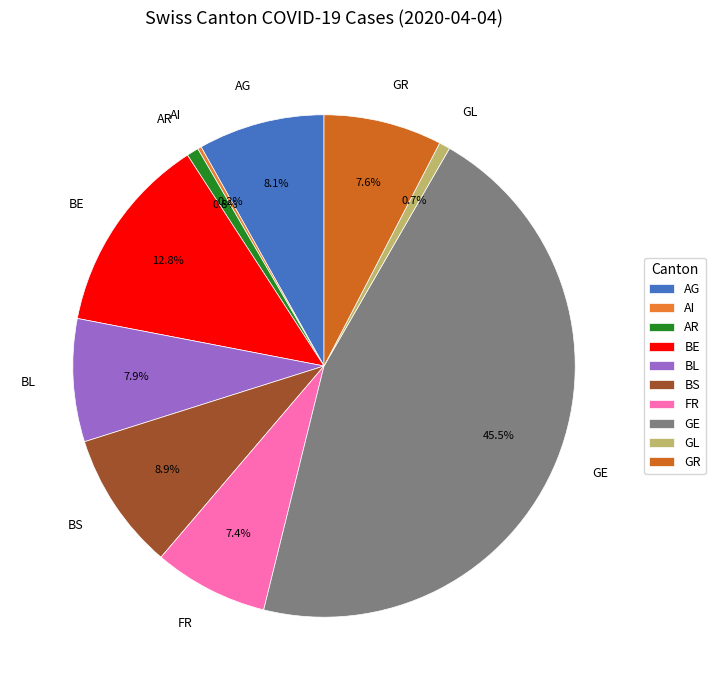

Does BL account for over 50% of the chart?

No